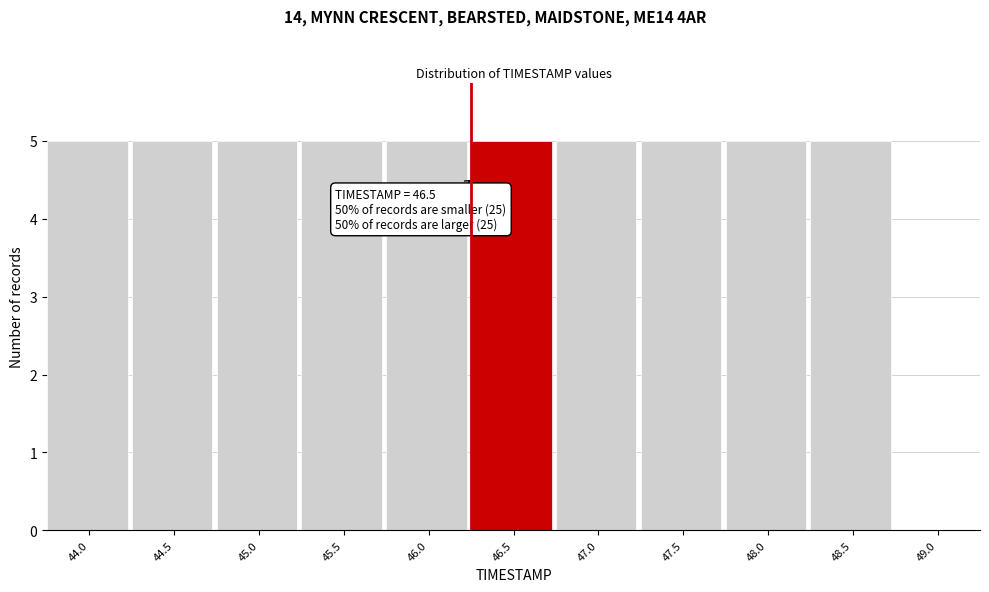

Reading left to right, list all the values displayed in this chart.

44.0=5	44.5=5	45.0=5	45.5=5	46.0=5	46.5=5	47.0=5	47.5=5	48.0=5	48.5=5	49.0=0